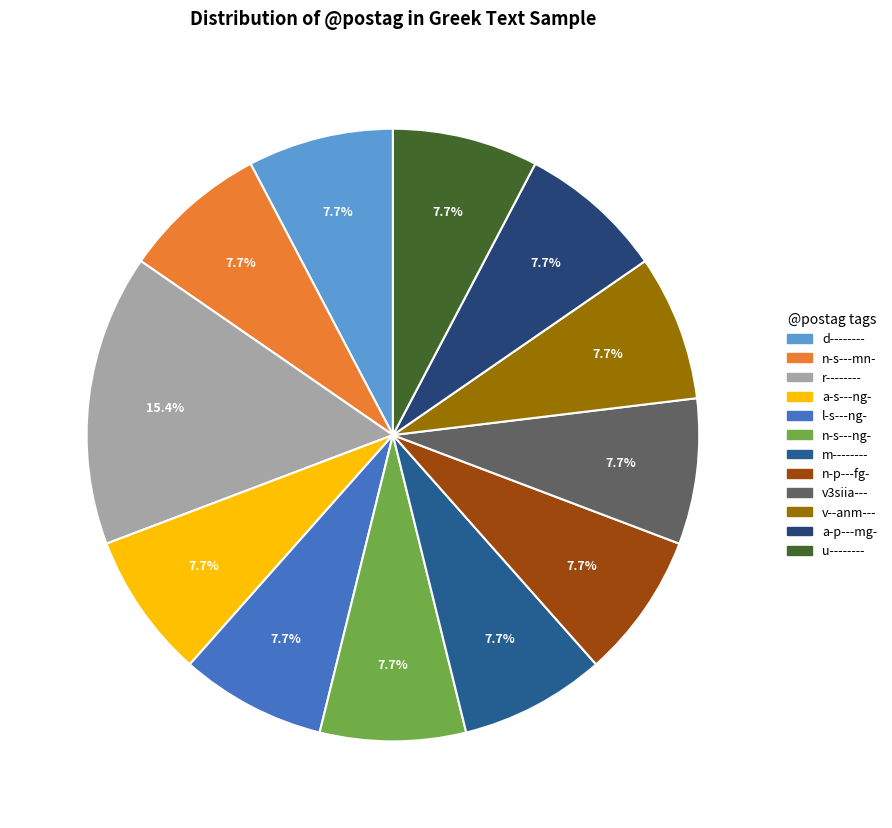

Is the sum of d-------- and r-------- greater than half?

No